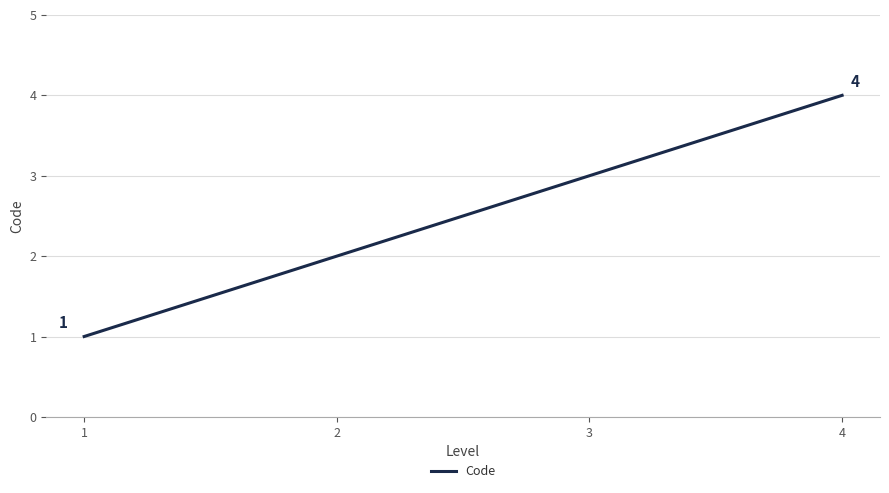

Between 2 and 3, which is larger?

3